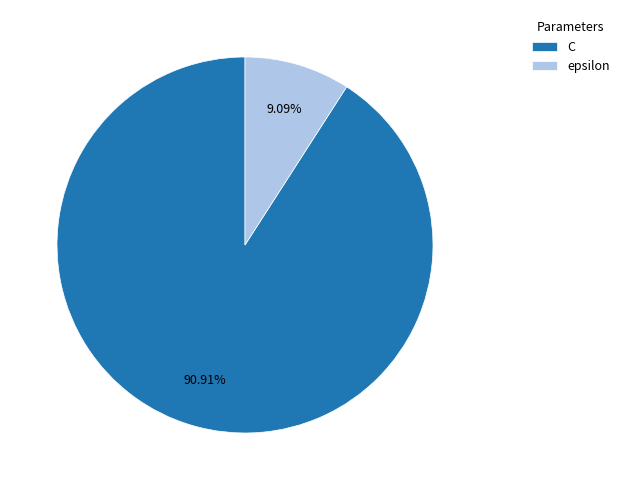

Which slice is the smallest?

epsilon